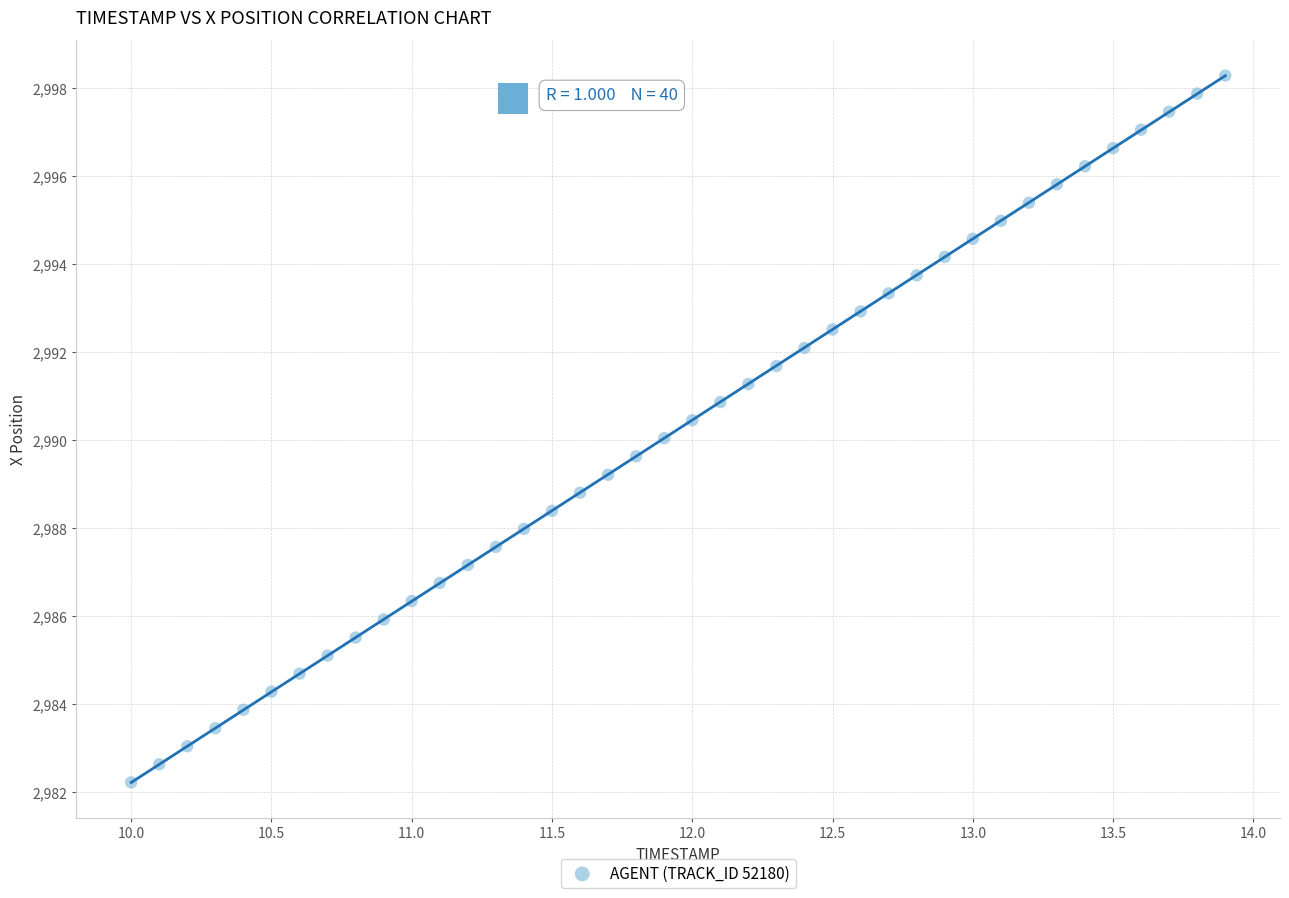

What is the range of X values (max minus min)?

3.9